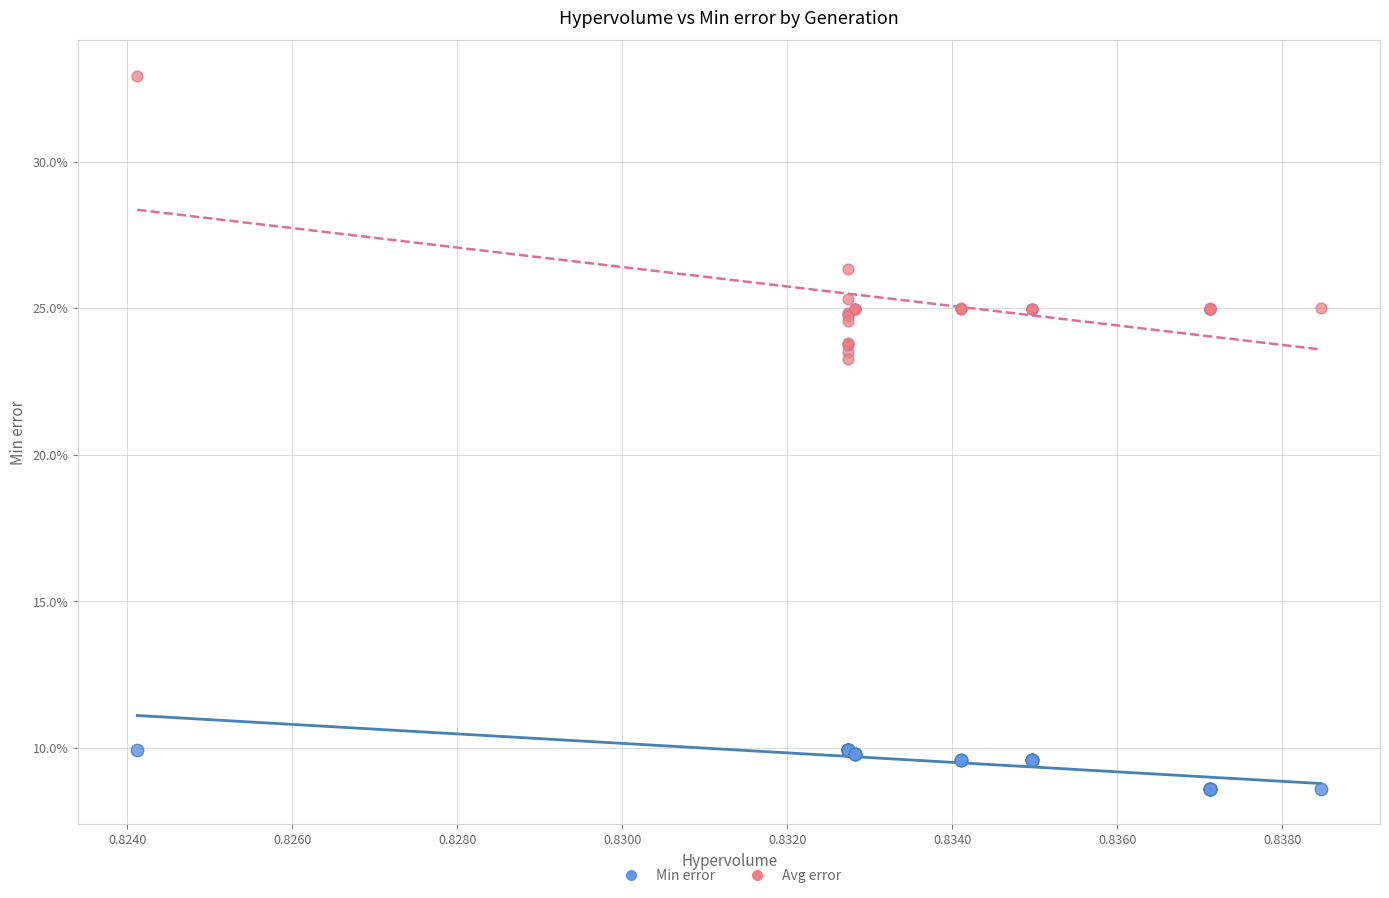

Which series contains the highest Y value?

Avg error